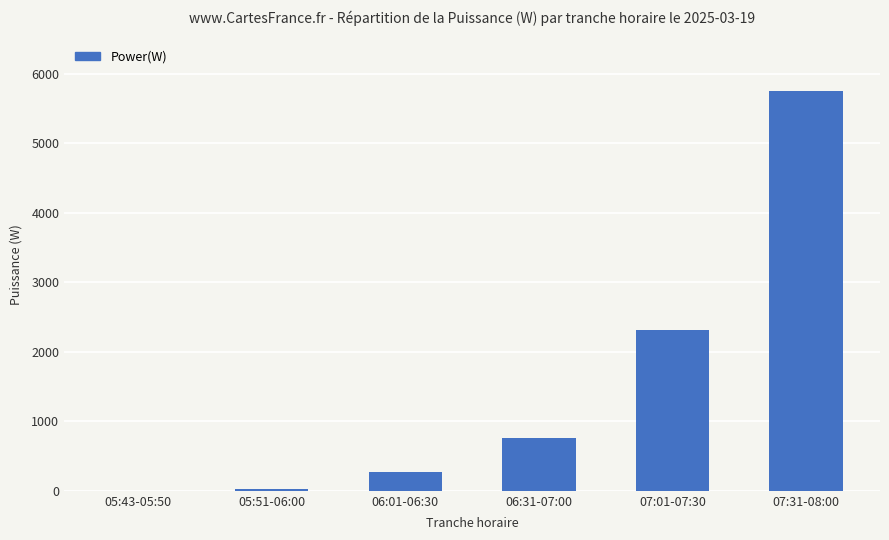

Which has a higher value, 06:31-07:00 or 07:31-08:00?

07:31-08:00